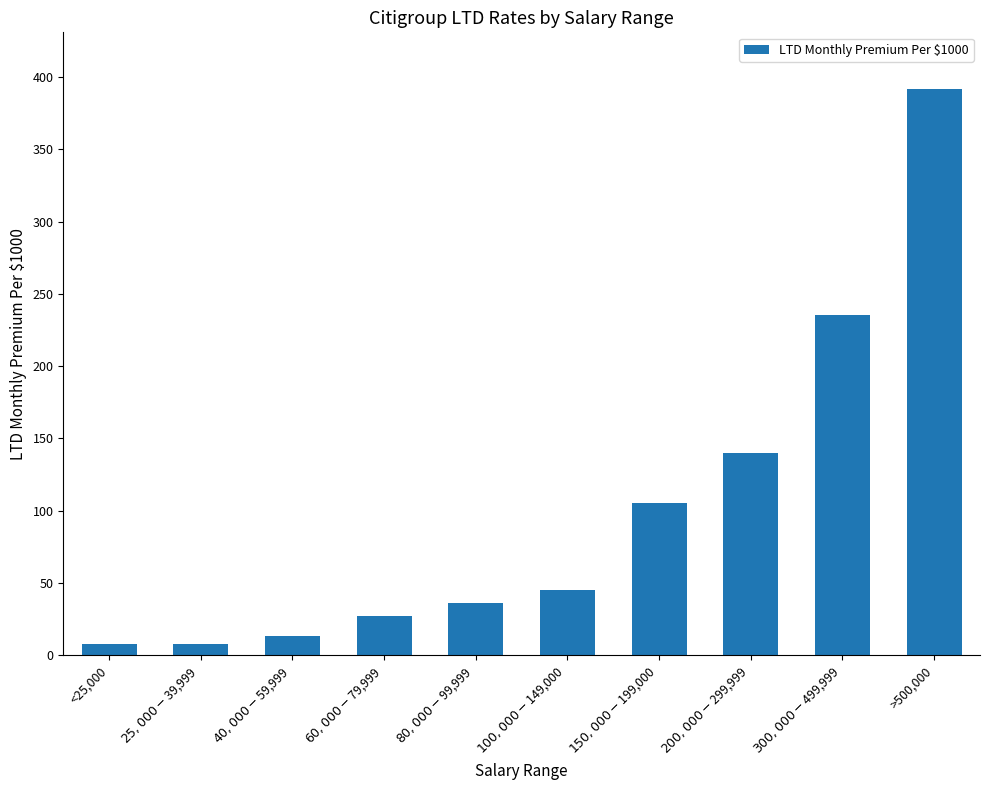

What is the greatest value displayed?

391.7